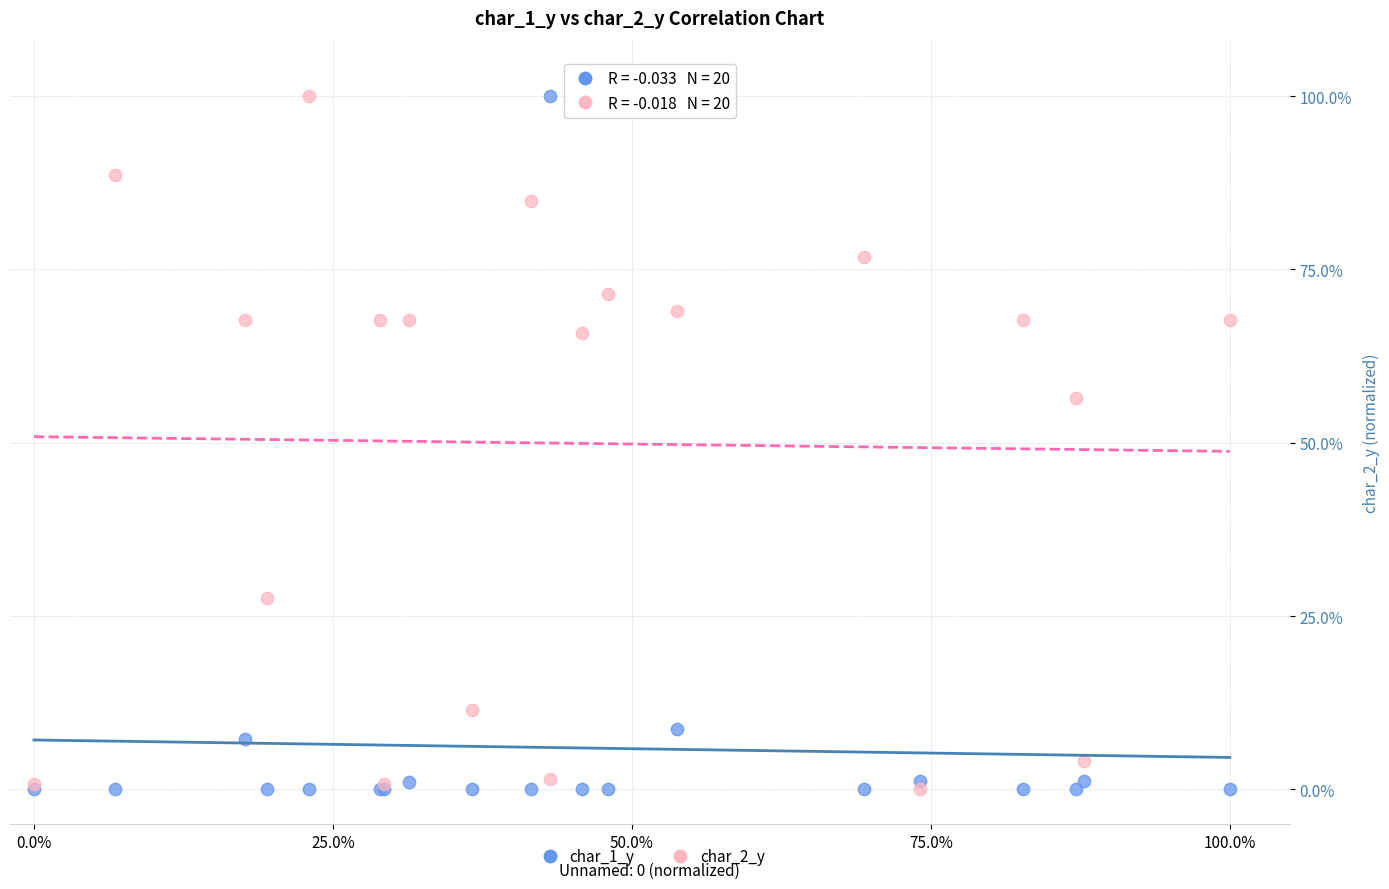

Across all series, what Y value is closest to 50?

56.5